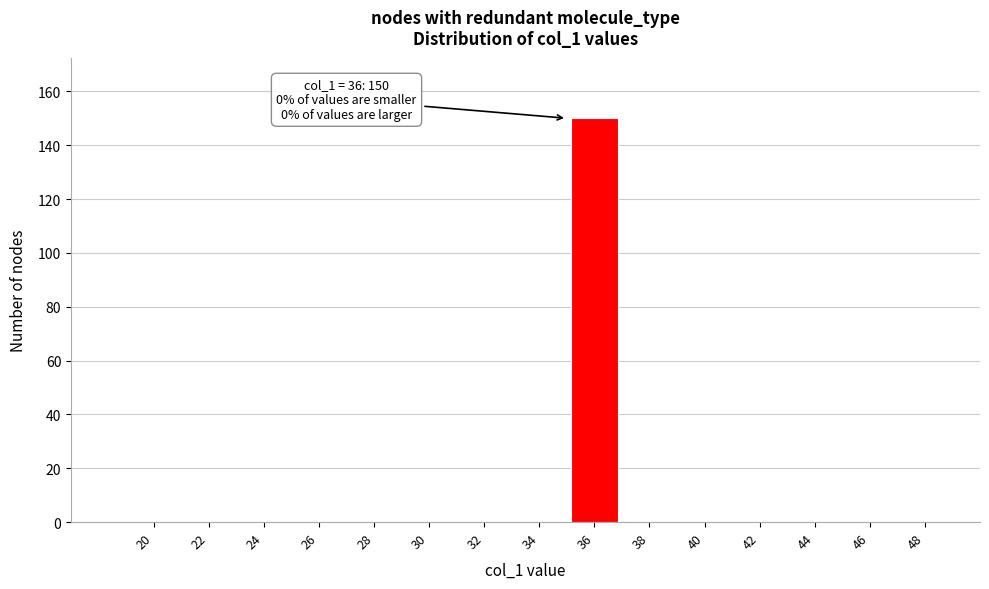

Reading left to right, extract all data points from this chart.

20=0	22=0	24=0	26=0	28=0	30=0	32=0	34=0	36=150	38=0	40=0	42=0	44=0	46=0	48=0